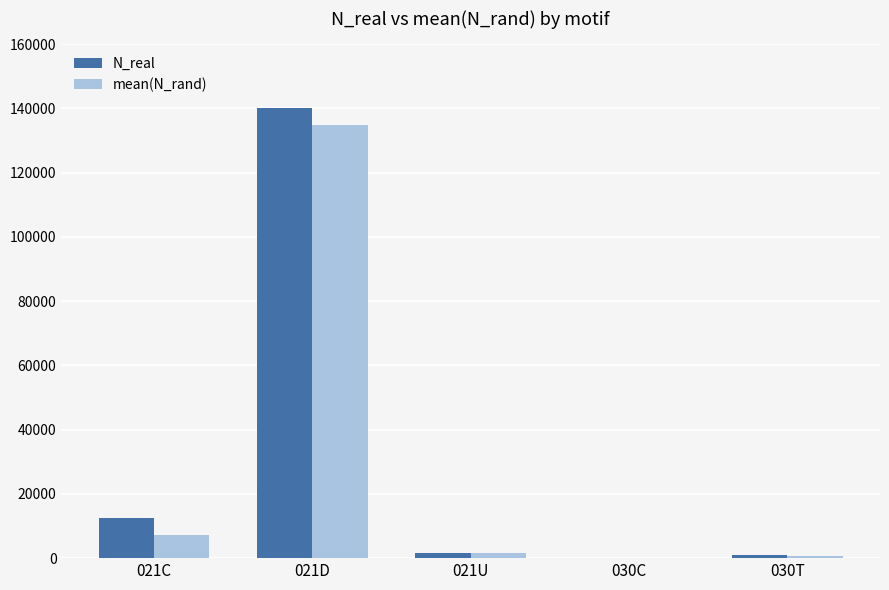

Where is N_real nearest to the value 70070?

021C